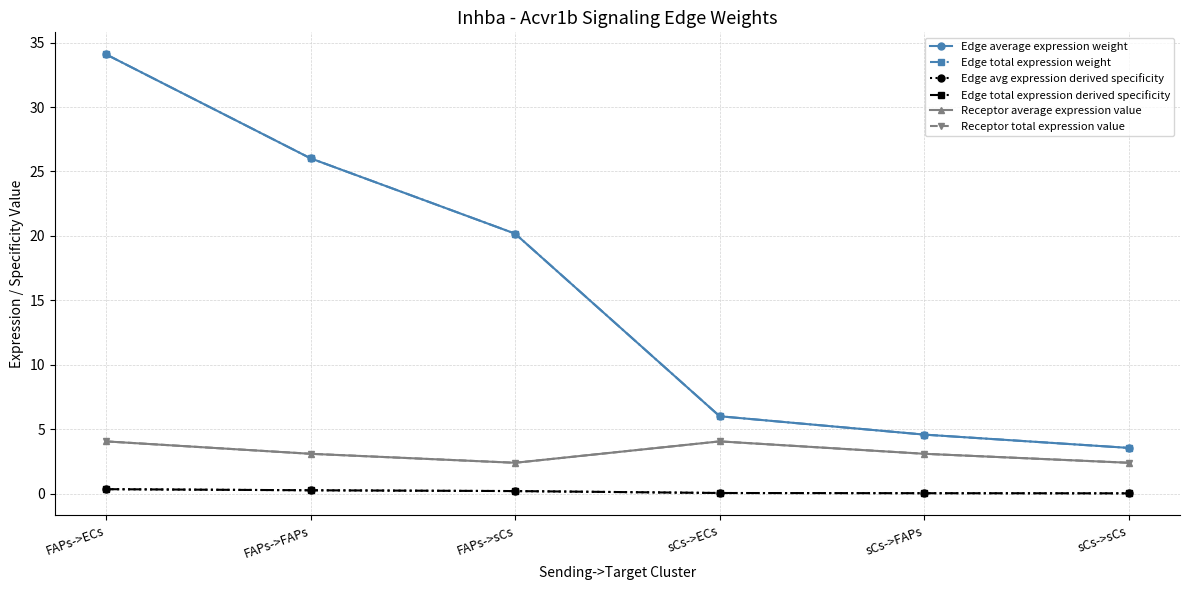

What is the value of the Edge total expression derived specificity point at the 1st from the left?

0.4